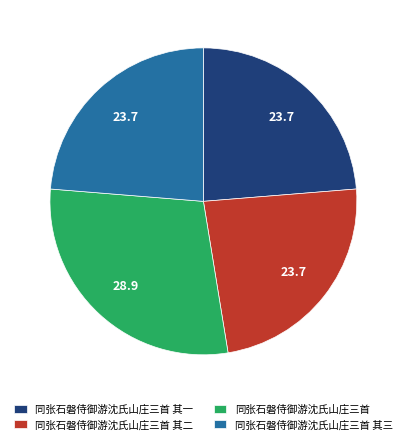

The 同张石磐侍御游沈氏山庄三首 其二 slice represents 24% of the pie. True or false?

True